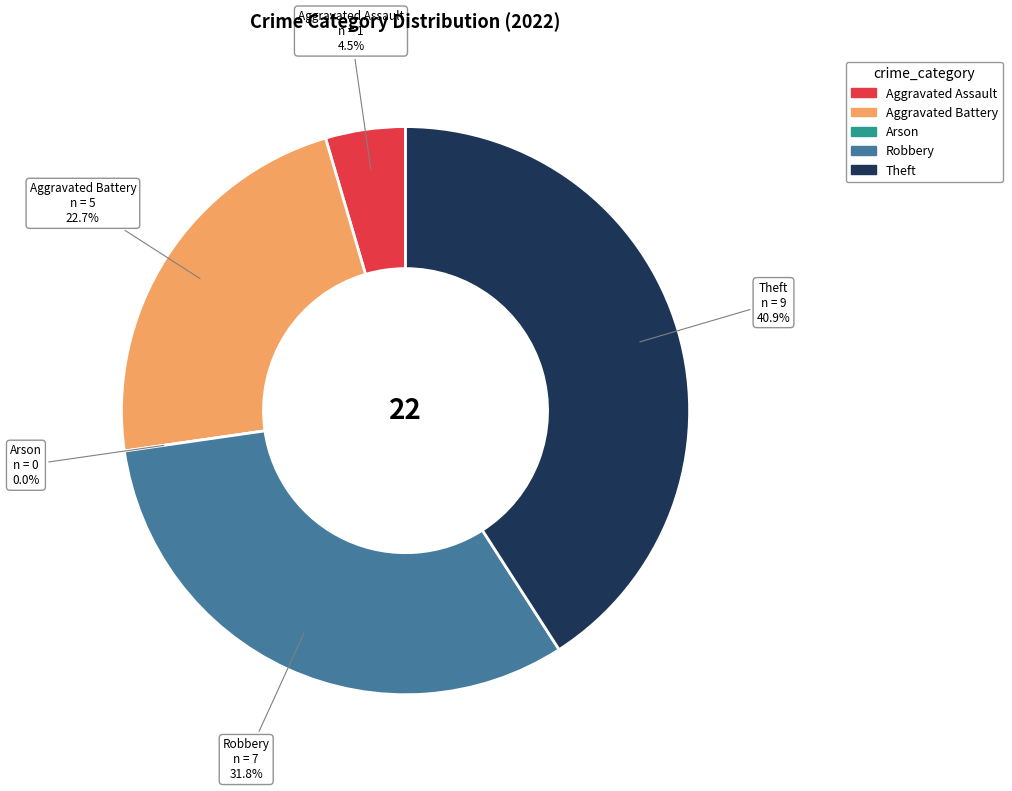

To the nearest percent, what is the average slice percentage?

20%